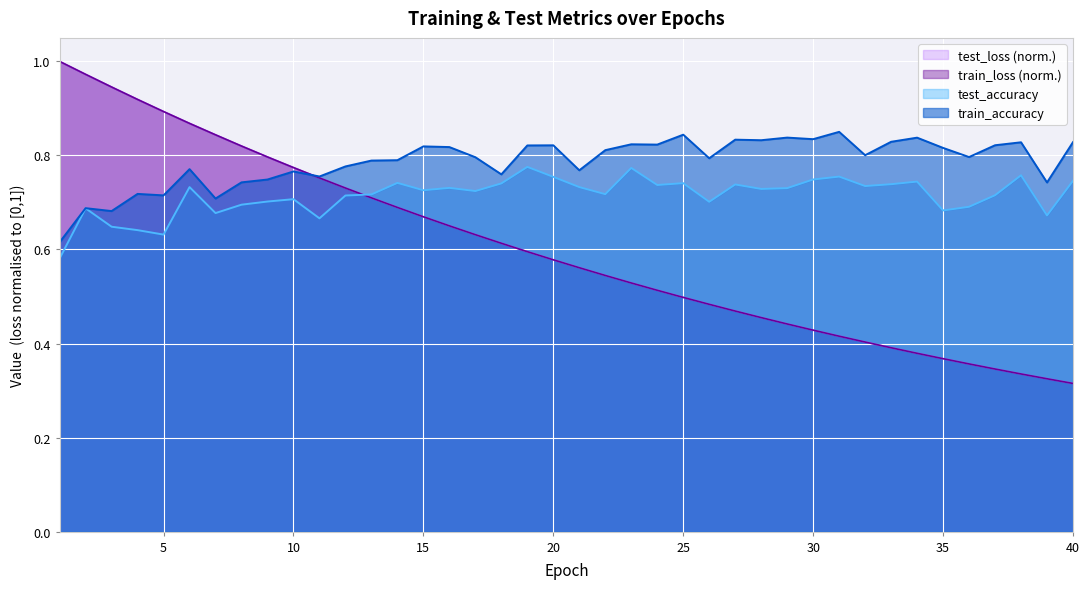

What is the total value across all series at 17?

2.8